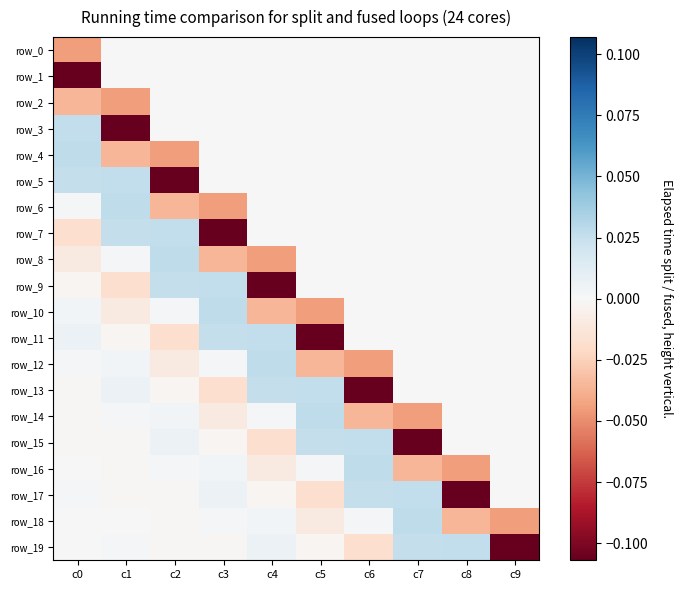

At which label does row_13 reach its peak?

c5